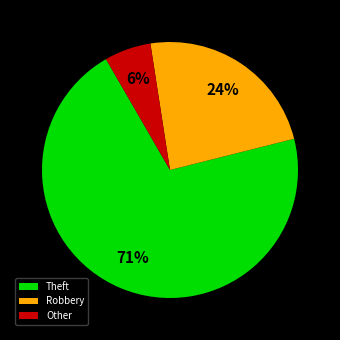

Does any single category account for the majority?

Yes